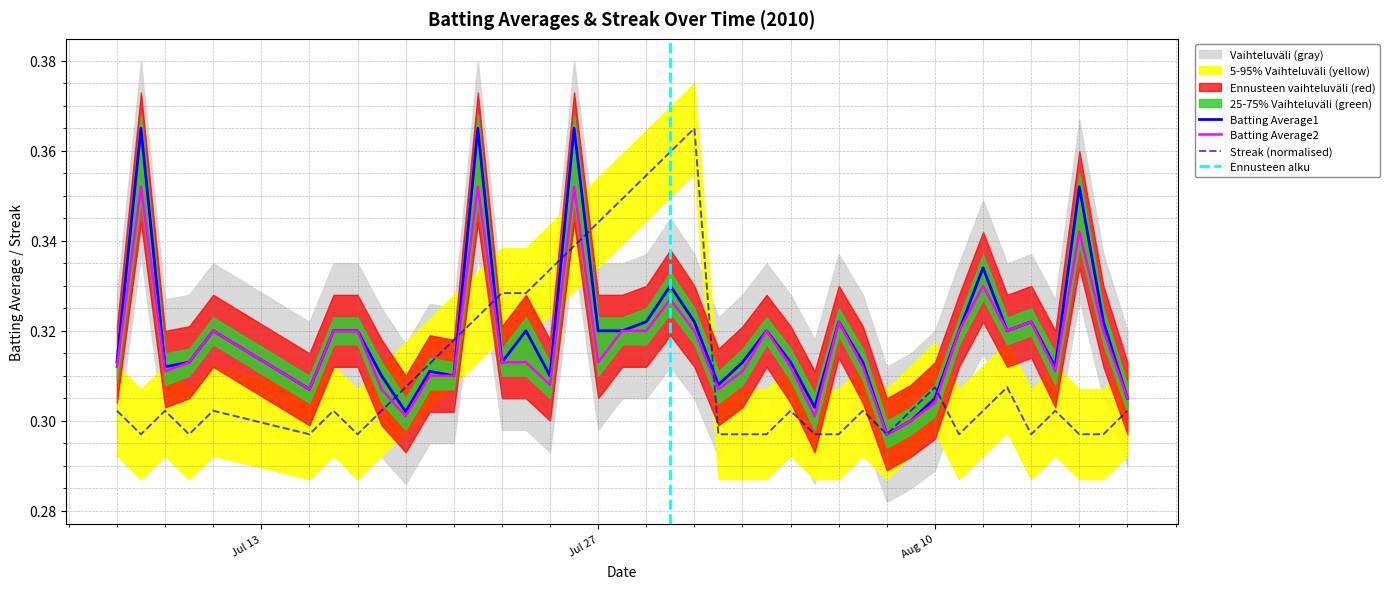

Rank the series by their maximum value, from highest to lowest.

Batting Average1, Streak, Batting Average2